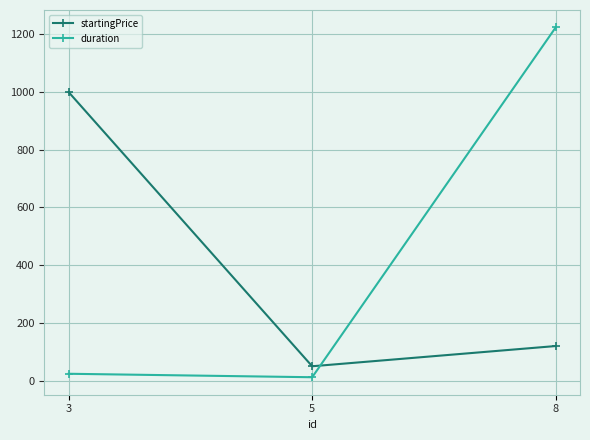

Reading right to left, transcribe all the data shown in this chart.

startingPrice: 120	50	999
duration: 1223	12	24